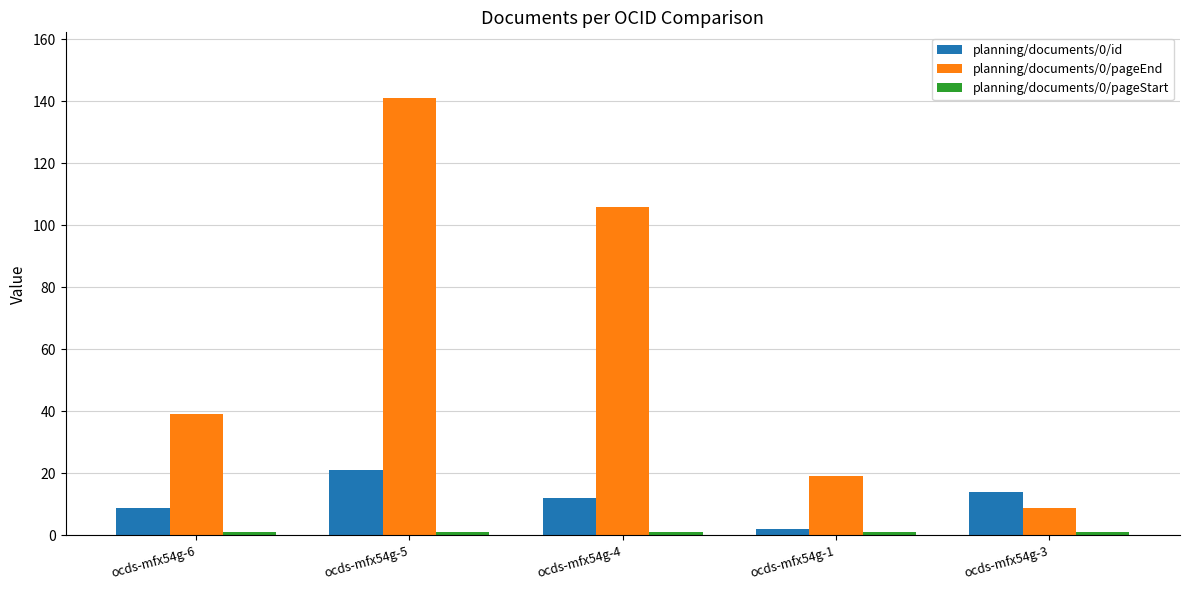

What position from the right is ocds-mfx54g-3?

1